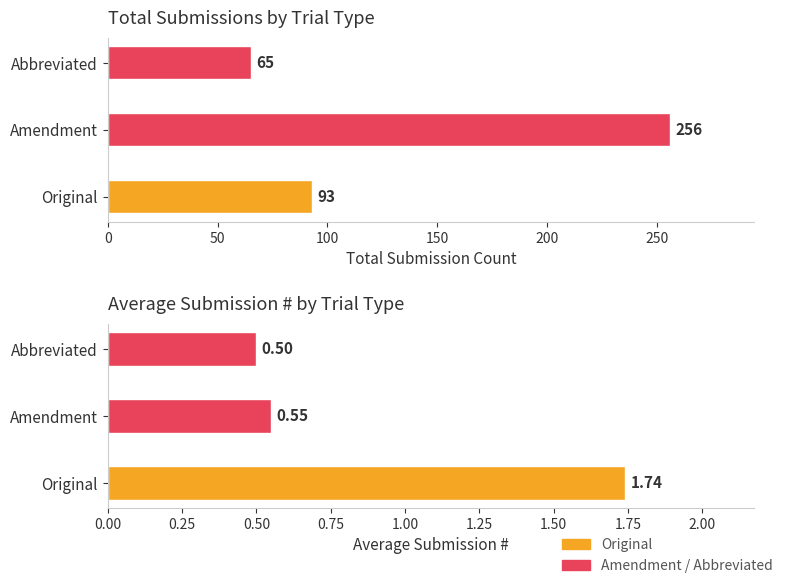

At how many categories does at least one series exceed 13?

3